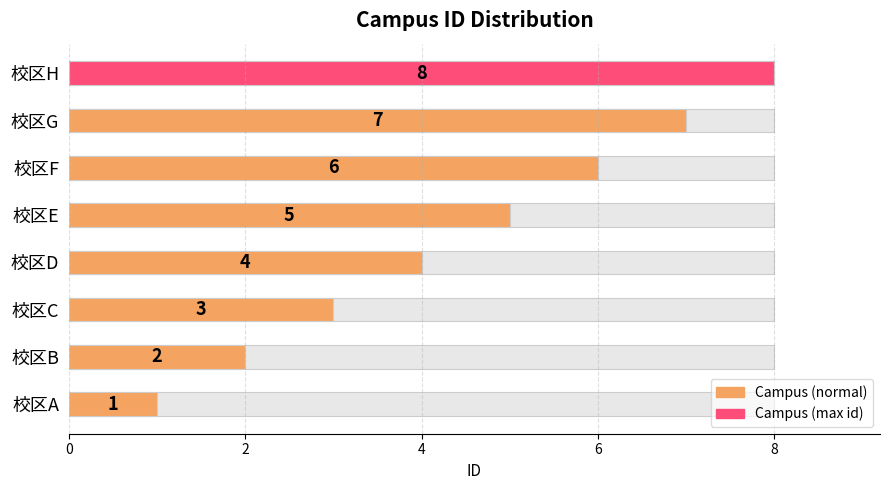

What is the sum of the values at 校区E and 校区B?

7